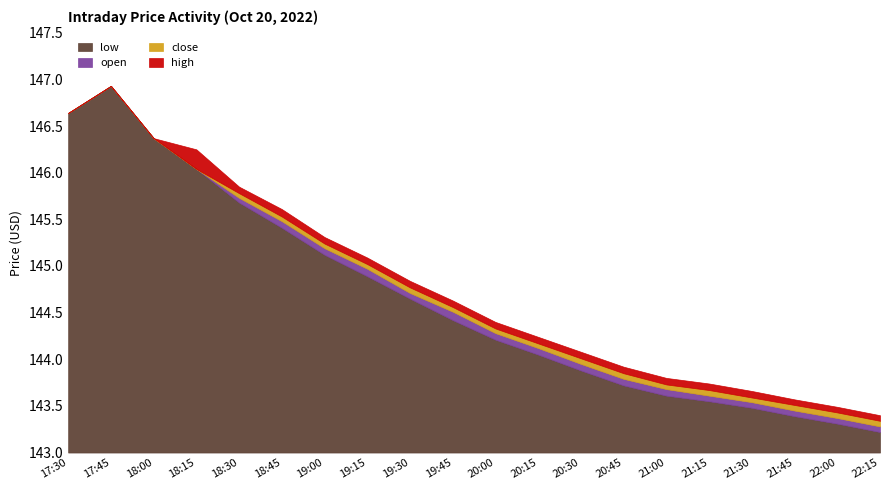

What is the maximum value for low?

3.9